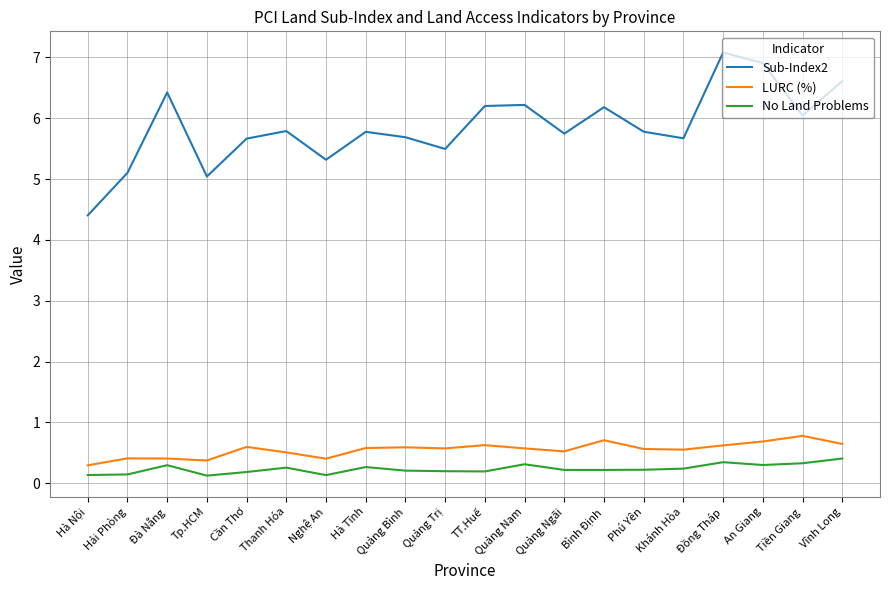

What is the sum of the LURC (%) values at Bình Định and Đồng Tháp?

1.3